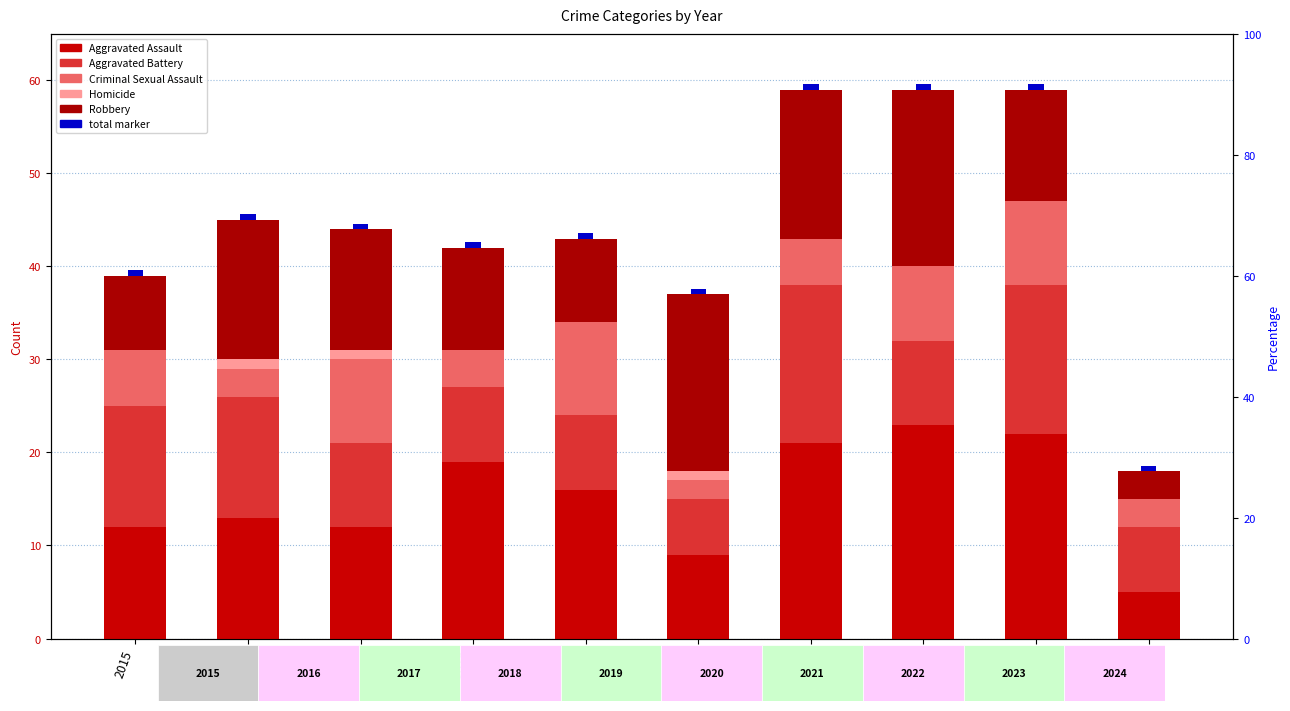

The value of Criminal Sexual Assault at 2023 is 9.0. True or false?

True